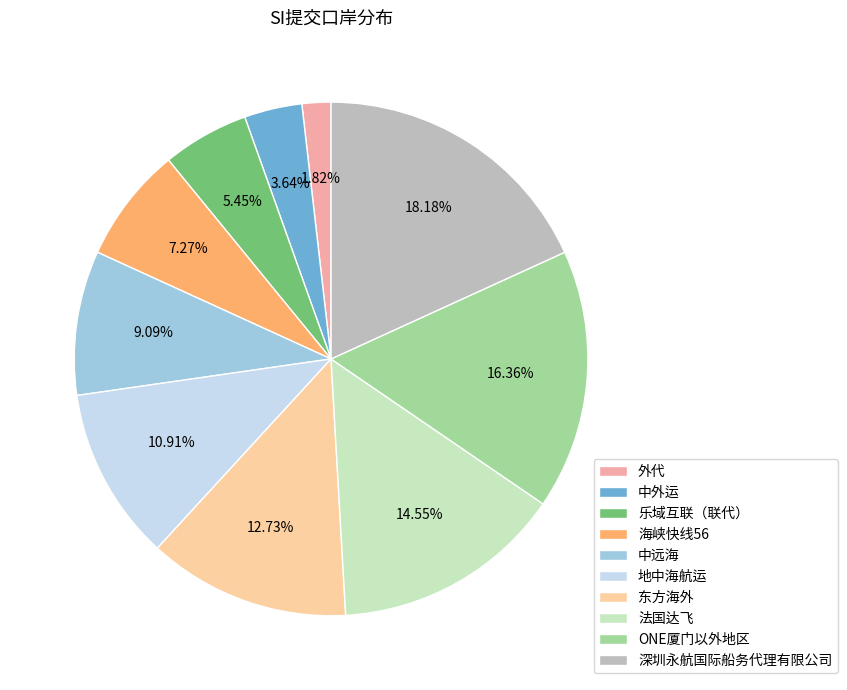

How many slices are in this pie chart?

10